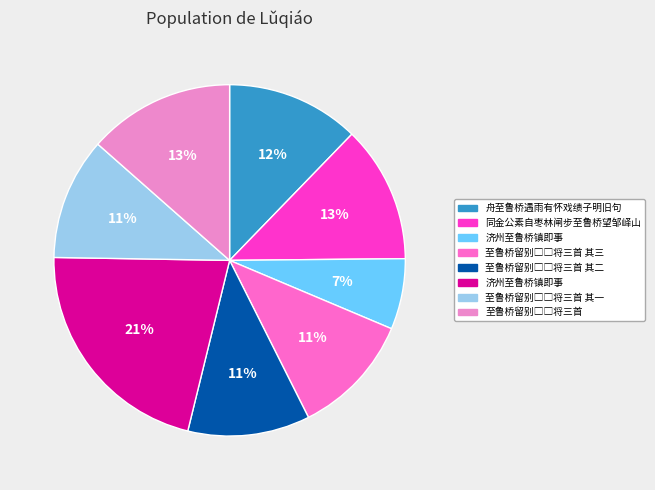

How many slices are in this pie chart?

8